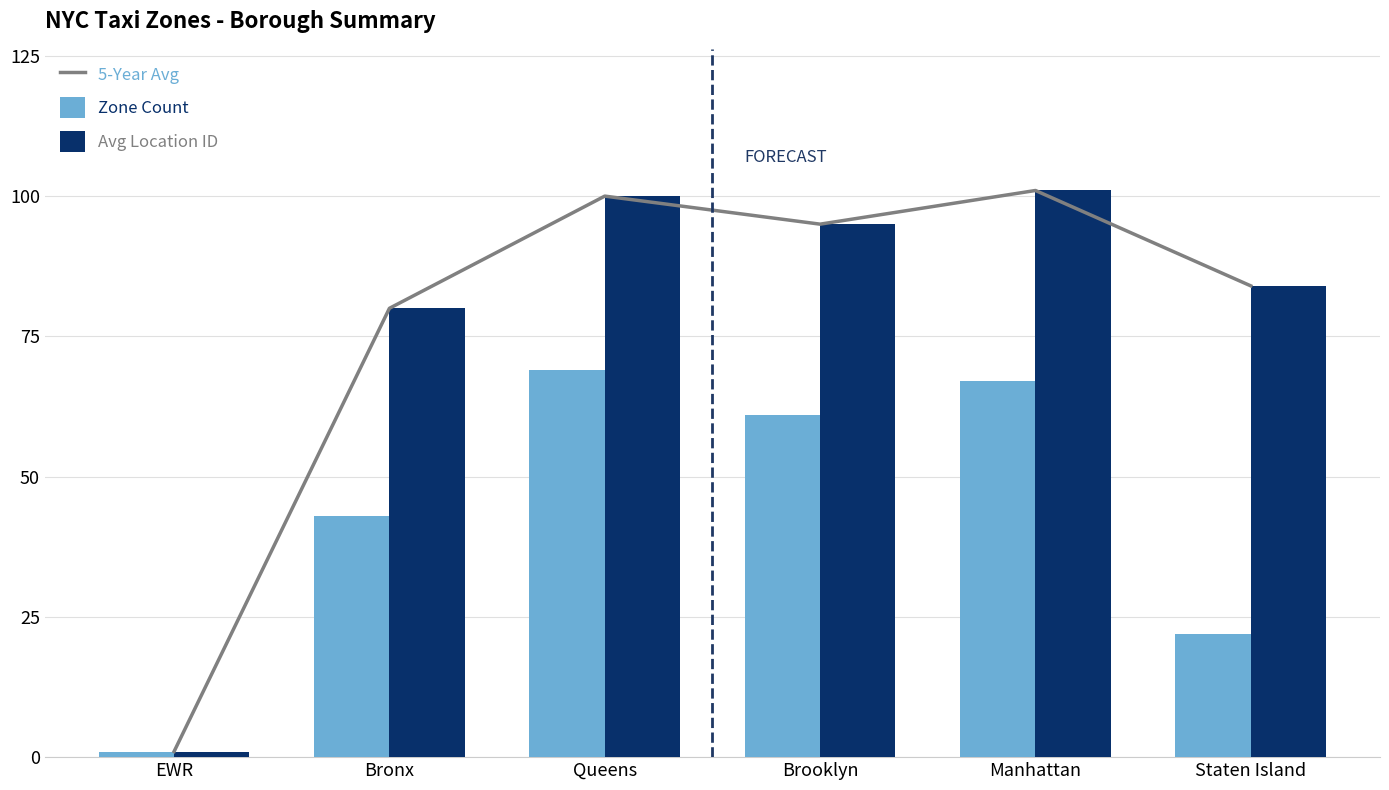

What position from the left is Queens?

3